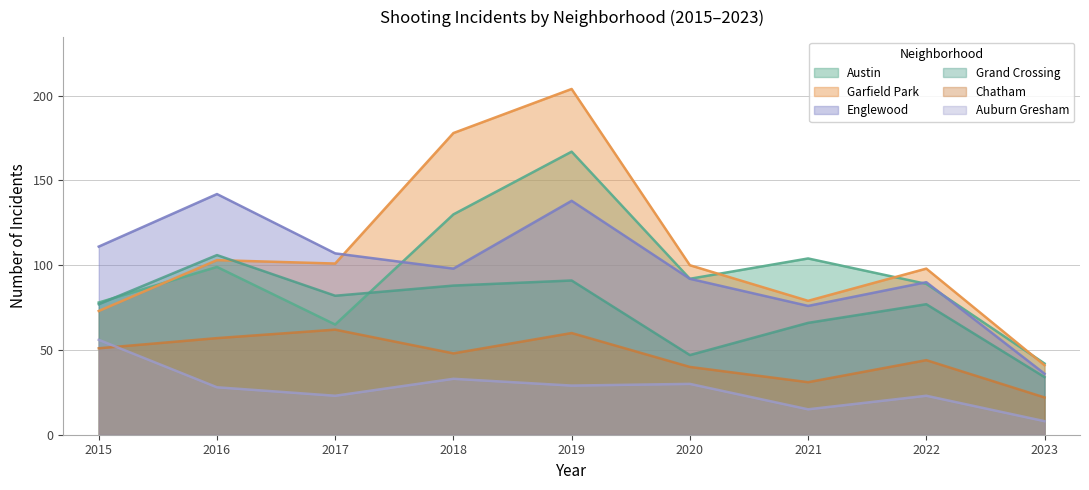

Does the chart display data point markers on the line(s)?

No